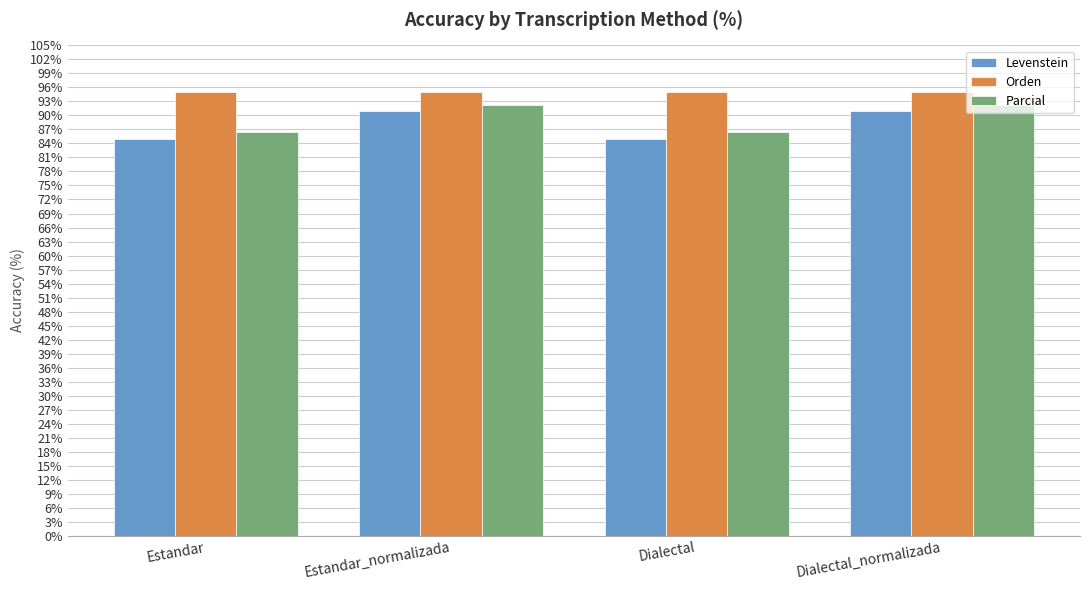

What is the total value across all series at Estandar?

266.4